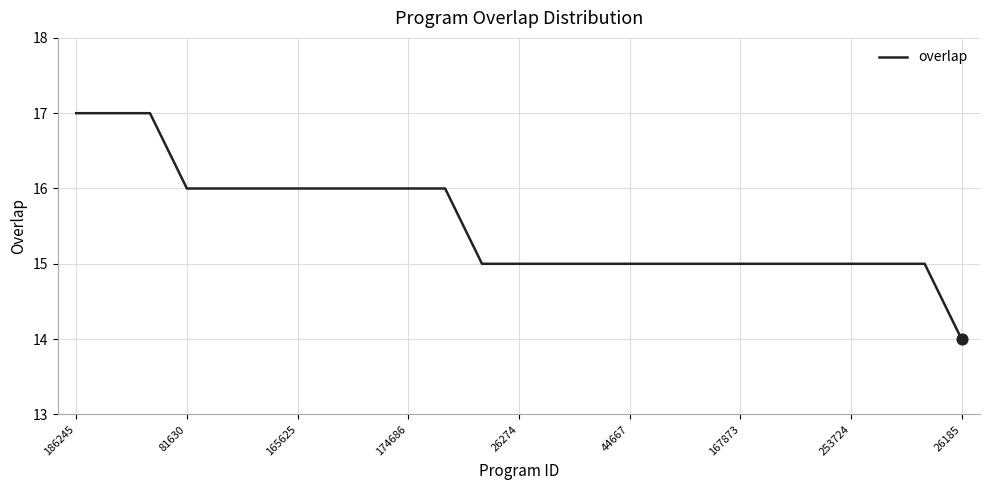

What is the difference between the maximum and minimum values?

3